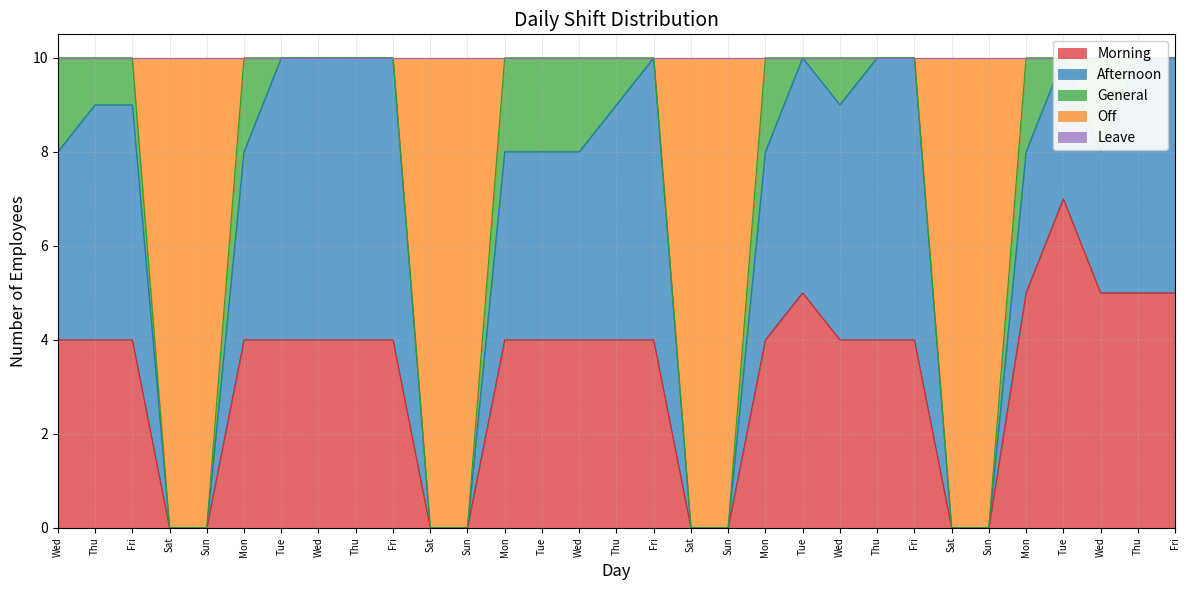

True or false: Morning has a value of -5 at Sat.

False